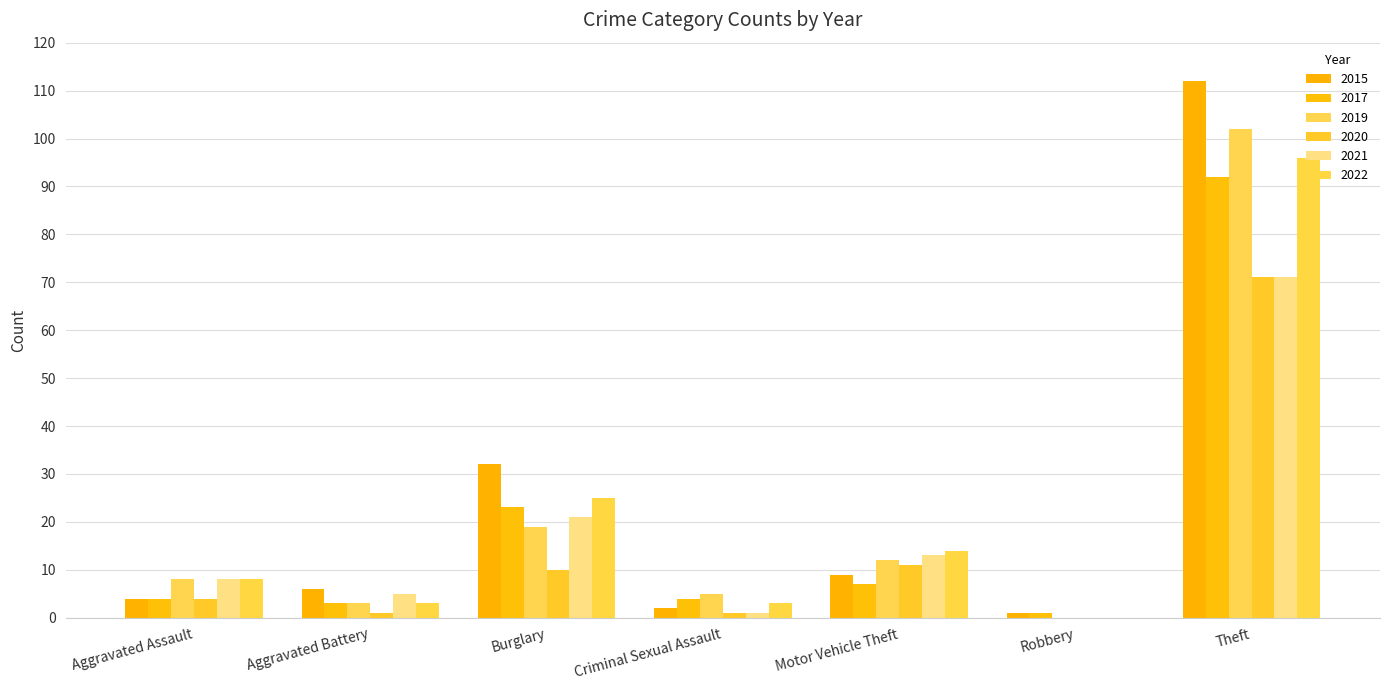

Reading left to right, transcribe all the data shown in this chart.

2015: Aggravated Assault=4	Aggravated Battery=6	Burglary=32	Criminal Sexual Assault=2	Motor Vehicle Theft=9	Robbery=1	Theft=112
2017: Aggravated Assault=4	Aggravated Battery=3	Burglary=23	Criminal Sexual Assault=4	Motor Vehicle Theft=7	Robbery=1	Theft=92
2019: Aggravated Assault=8	Aggravated Battery=3	Burglary=19	Criminal Sexual Assault=5	Motor Vehicle Theft=12	Robbery=0	Theft=102
2020: Aggravated Assault=4	Aggravated Battery=1	Burglary=10	Criminal Sexual Assault=1	Motor Vehicle Theft=11	Robbery=0	Theft=71
2021: Aggravated Assault=8	Aggravated Battery=5	Burglary=21	Criminal Sexual Assault=1	Motor Vehicle Theft=13	Robbery=0	Theft=71
2022: Aggravated Assault=8	Aggravated Battery=3	Burglary=25	Criminal Sexual Assault=3	Motor Vehicle Theft=14	Robbery=0	Theft=96